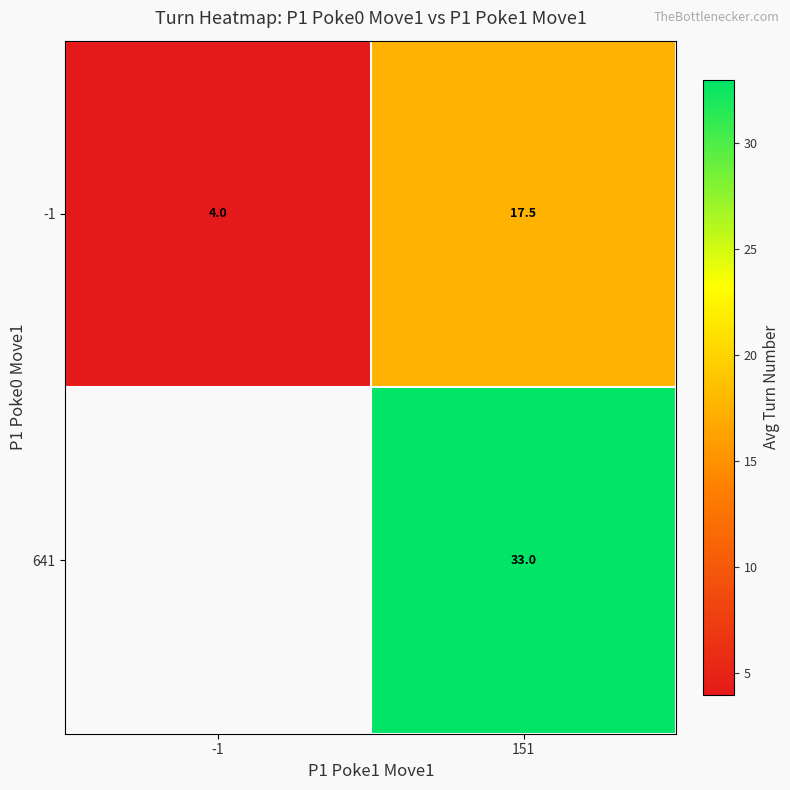

What is the average value of the -1 series?

10.8